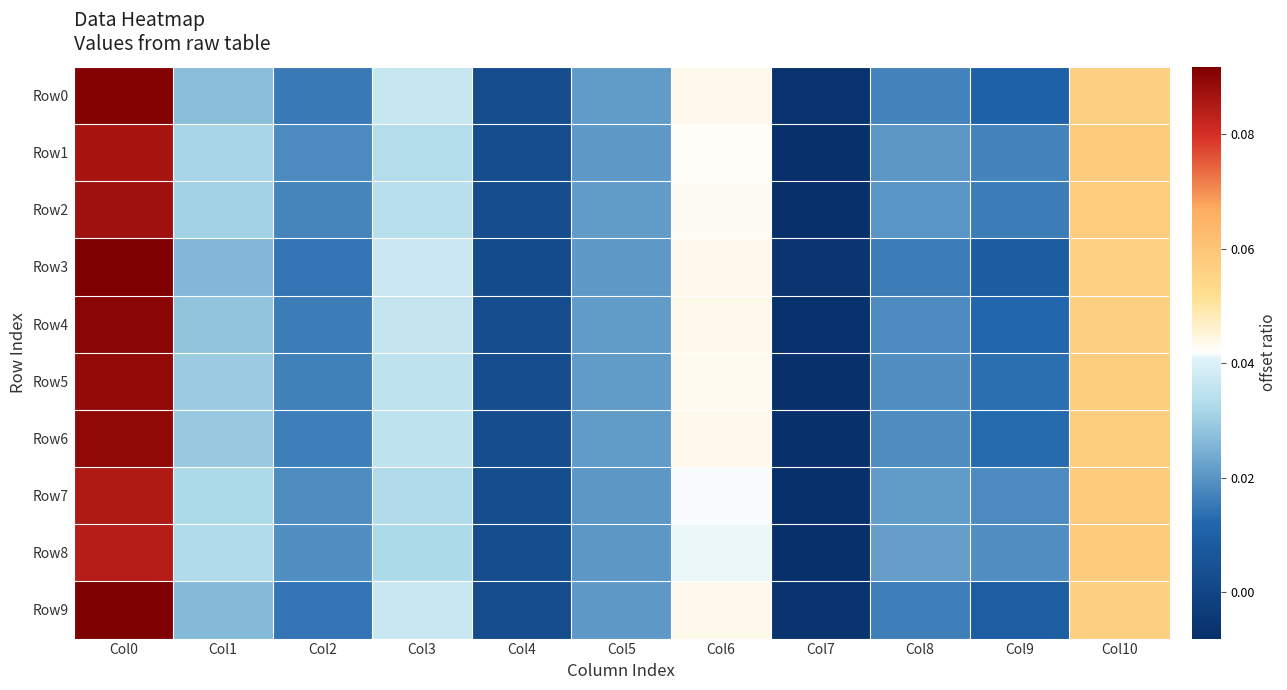

Which series has the largest total across all categories?

Row8